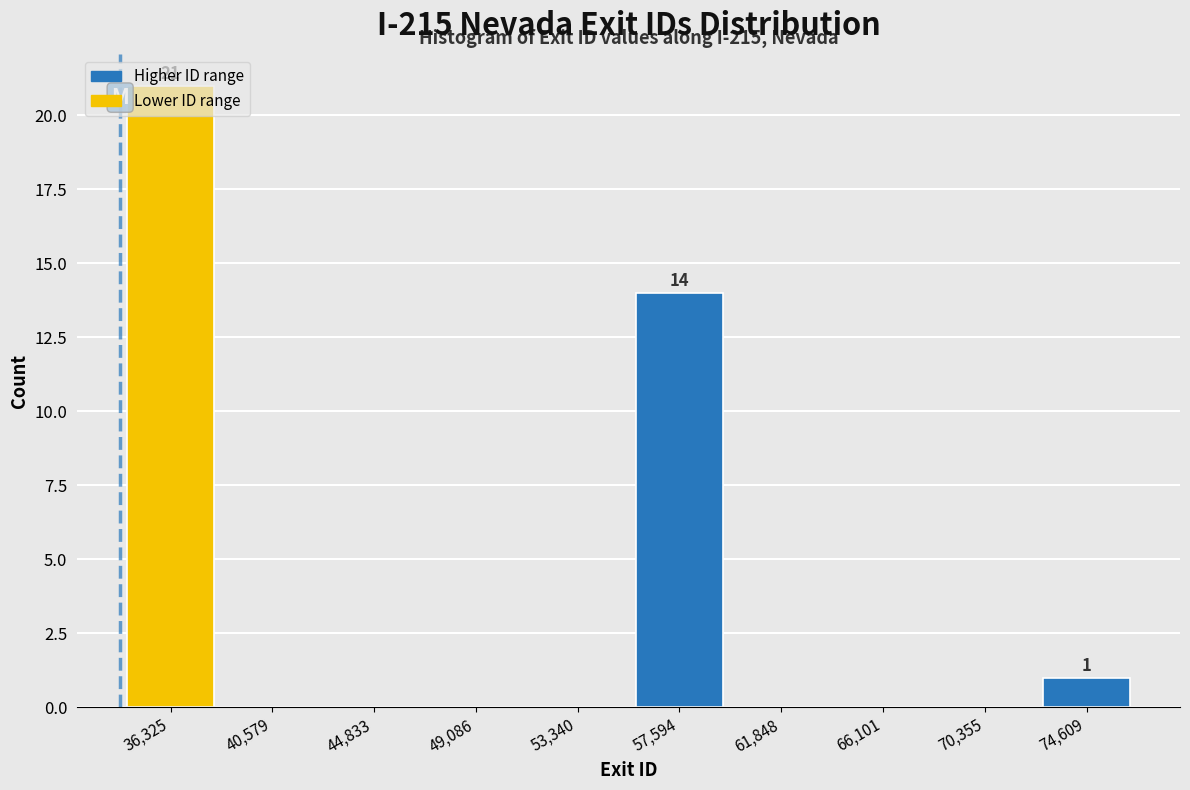

Which range on the x-axis has the tallest bar?

34000 to 38500